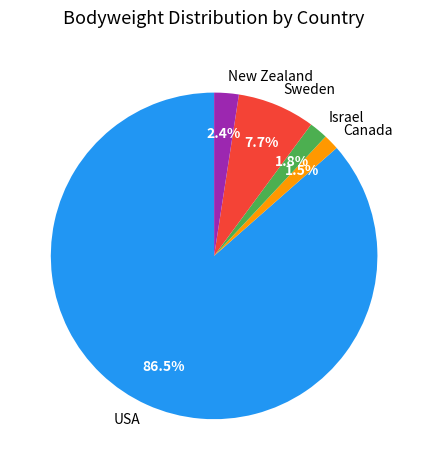

How many slices are in this pie chart?

5